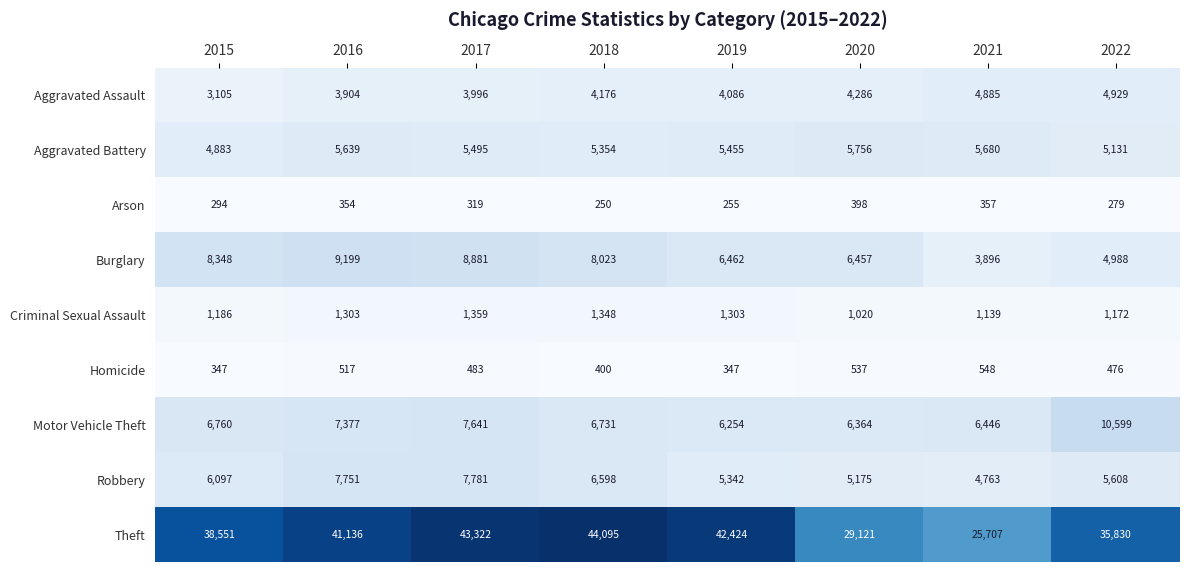

What is the sum of all Theft values?

300186